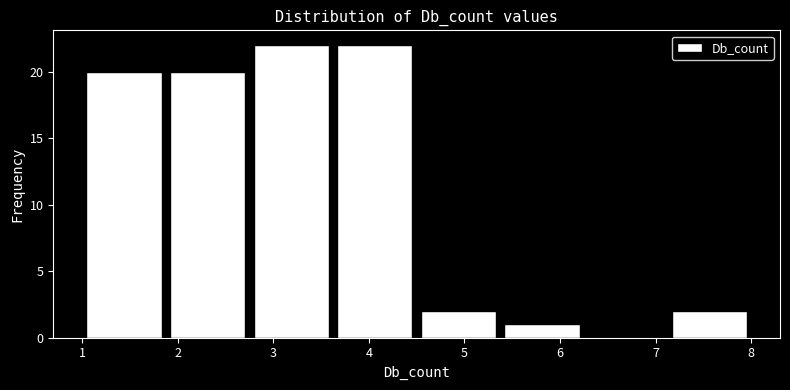

Reading left to right, transcribe this chart: for each bar, give the range it covers on the x-axis and its height. Neither the bar edges nor the heights are printed on the chart, so give them approximately, as read against the axes.

1.0 to 1.9: 20
1.9 to 2.8: 20
2.8 to 3.6: 22
3.6 to 4.5: 22
4.5 to 5.4: 2
5.4 to 6.3: 1
6.3 to 7.1: 0
7.1 to 8.0: 2